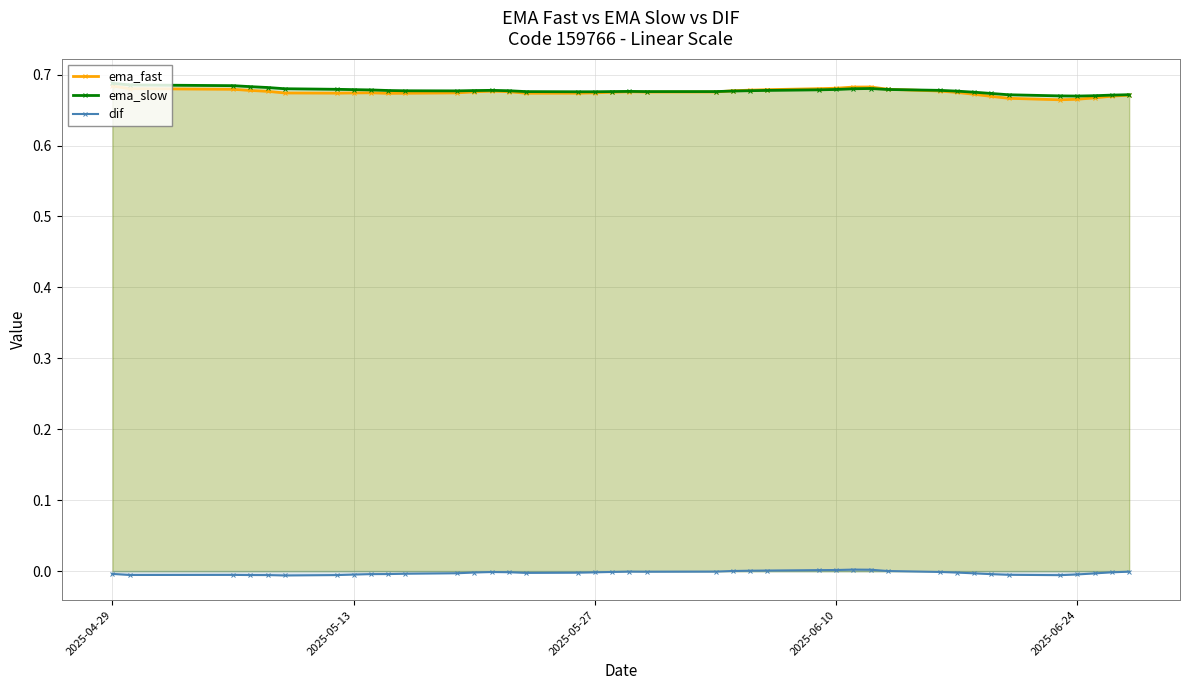

What are all the series names shown in the legend?

ema_fast, ema_slow, dif